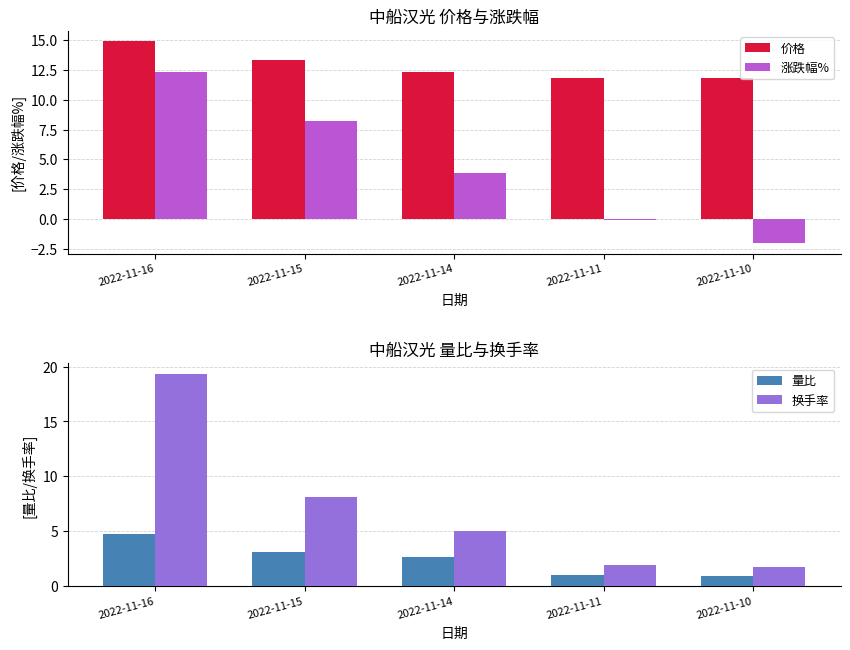

What is the approximate value of 换手率 at 2022-11-14?

5.0